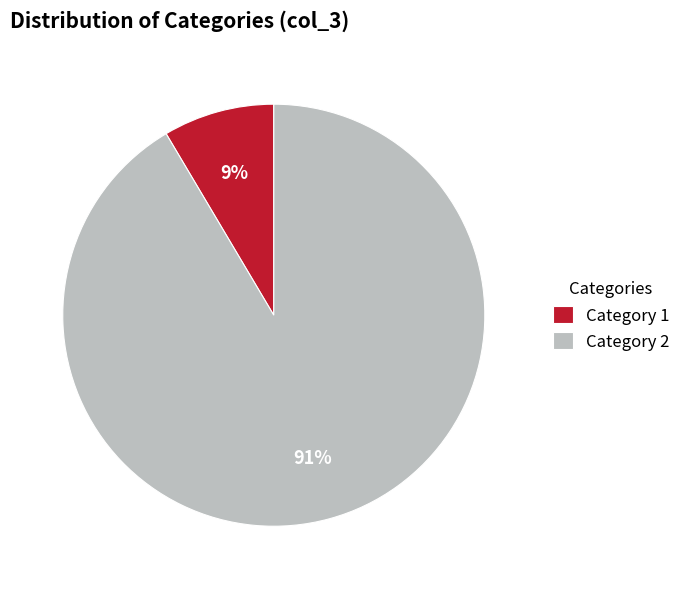

Rank the categories by value from highest to lowest.

Category 2, Category 1